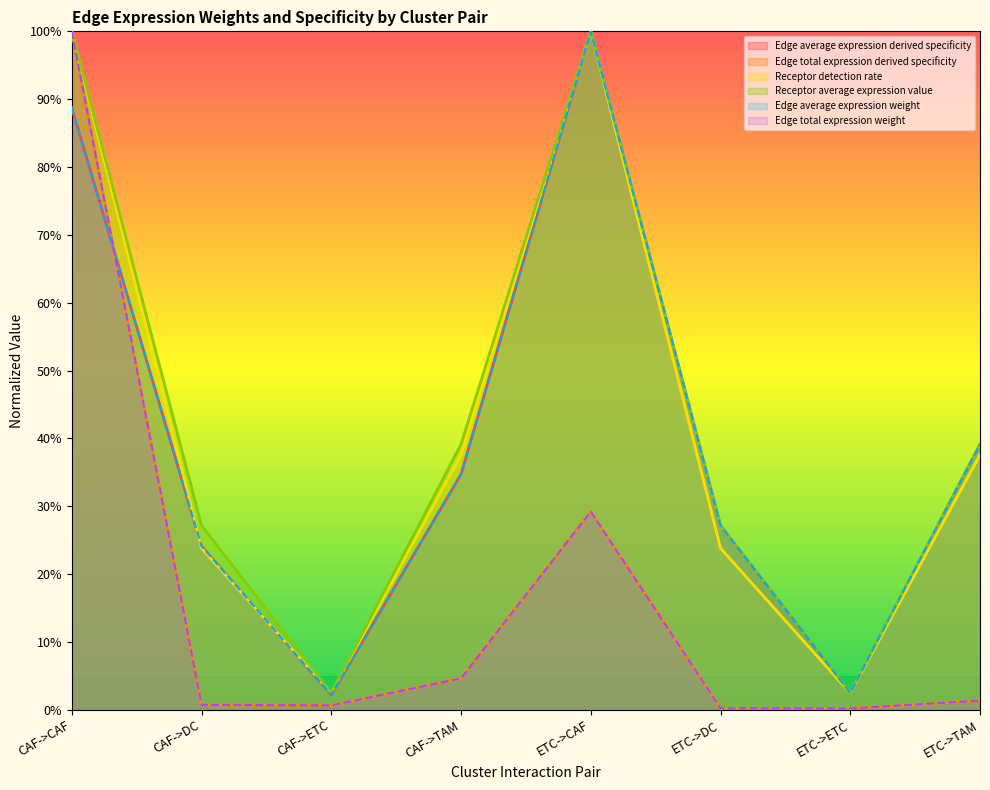

At which category does Receptor detection rate reach its first local peak?

ETC->CAF